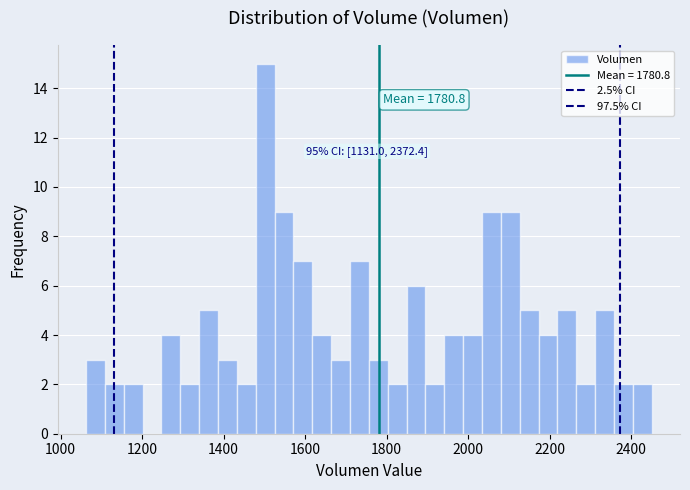

Around what value on the x-axis is the tallest bar? Give the approximate position of its centre, as read against the axis.

1500